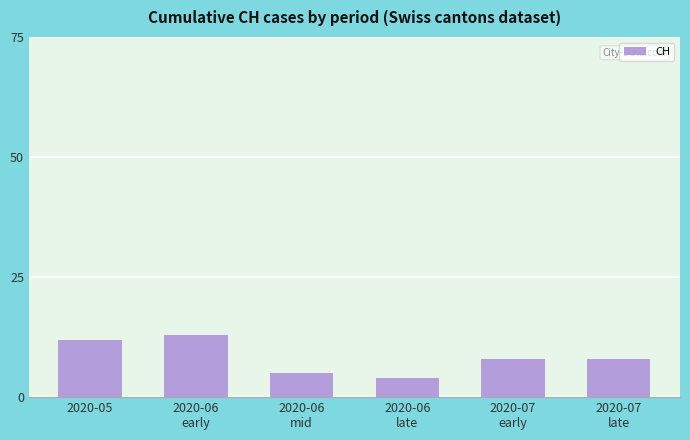

Is it true that the value at 2020-07
late is 14?

False